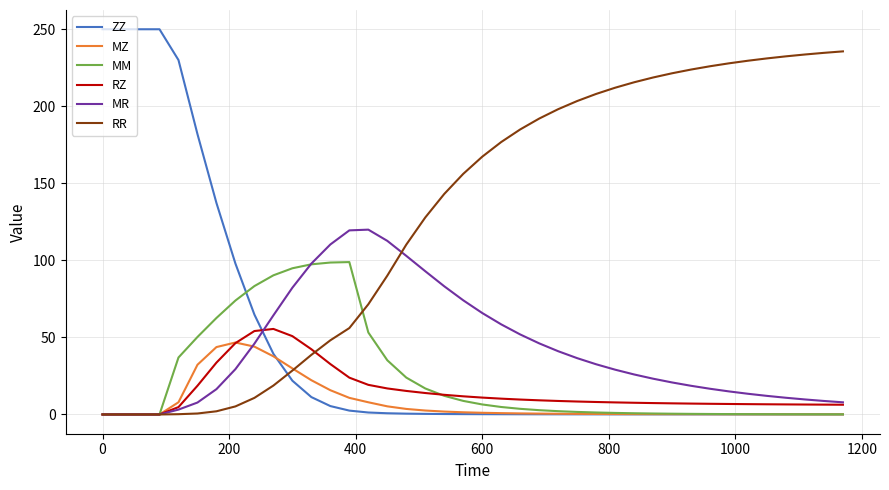

Which series has the largest range (max minus min)?

ZZ